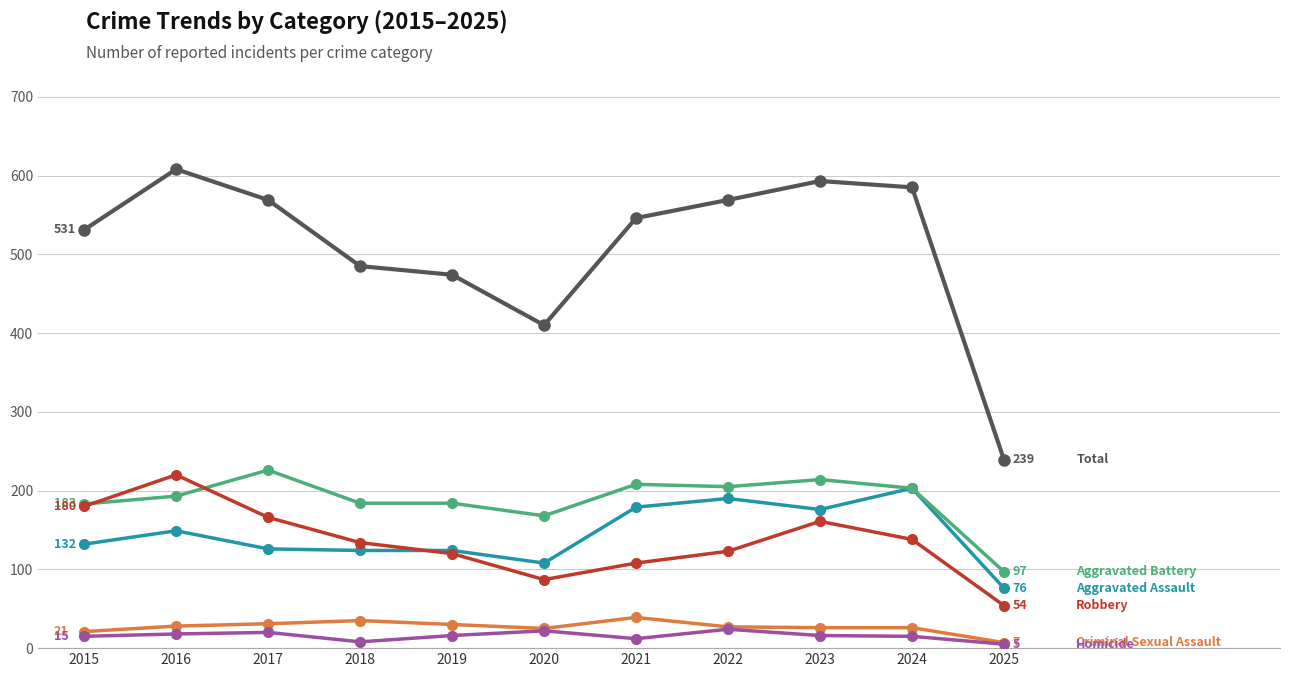

What is the total value across all series at 2022?

1138